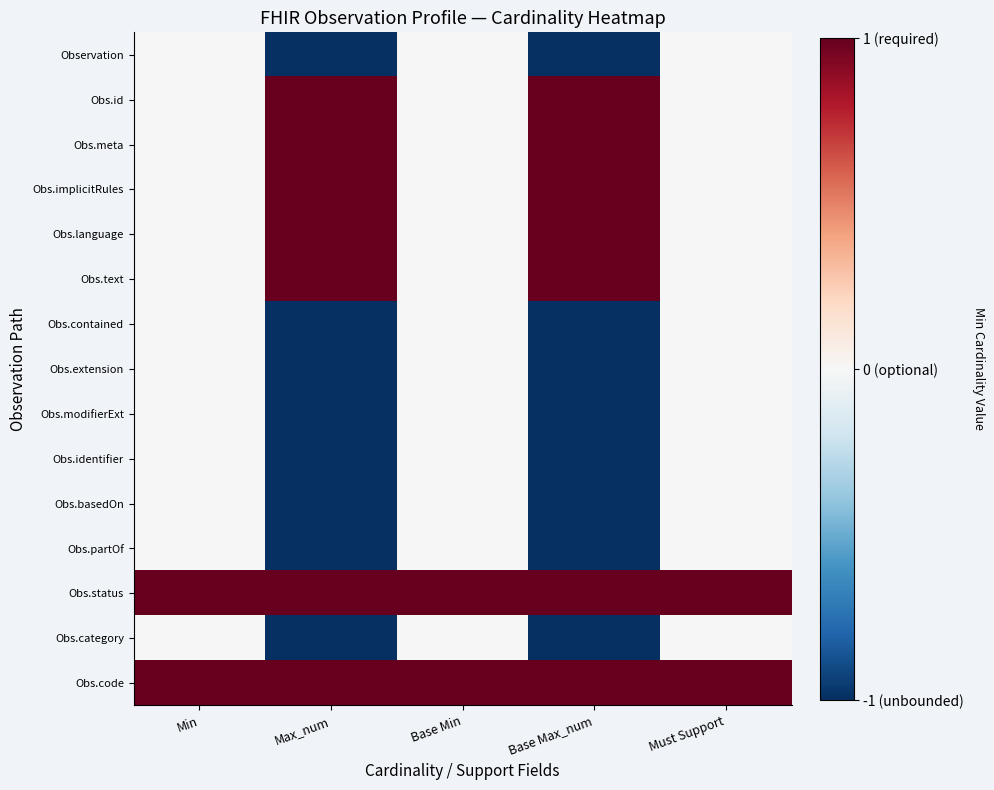

Reading right to left, list all the values displayed in this chart.

Observation: Must Support=0	Base Max_num=-1	Base Min=0	Max_num=-1	Min=0
Obs.id: Must Support=0	Base Max_num=1	Base Min=0	Max_num=1	Min=0
Obs.meta: Must Support=0	Base Max_num=1	Base Min=0	Max_num=1	Min=0
Obs.implicitRules: Must Support=0	Base Max_num=1	Base Min=0	Max_num=1	Min=0
Obs.language: Must Support=0	Base Max_num=1	Base Min=0	Max_num=1	Min=0
Obs.text: Must Support=0	Base Max_num=1	Base Min=0	Max_num=1	Min=0
Obs.contained: Must Support=0	Base Max_num=-1	Base Min=0	Max_num=-1	Min=0
Obs.extension: Must Support=0	Base Max_num=-1	Base Min=0	Max_num=-1	Min=0
Obs.modifierExt: Must Support=0	Base Max_num=-1	Base Min=0	Max_num=-1	Min=0
Obs.identifier: Must Support=0	Base Max_num=-1	Base Min=0	Max_num=-1	Min=0
Obs.basedOn: Must Support=0	Base Max_num=-1	Base Min=0	Max_num=-1	Min=0
Obs.partOf: Must Support=0	Base Max_num=-1	Base Min=0	Max_num=-1	Min=0
Obs.status: Must Support=1	Base Max_num=1	Base Min=1	Max_num=1	Min=1
Obs.category: Must Support=0	Base Max_num=-1	Base Min=0	Max_num=-1	Min=0
Obs.code: Must Support=1	Base Max_num=1	Base Min=1	Max_num=1	Min=1